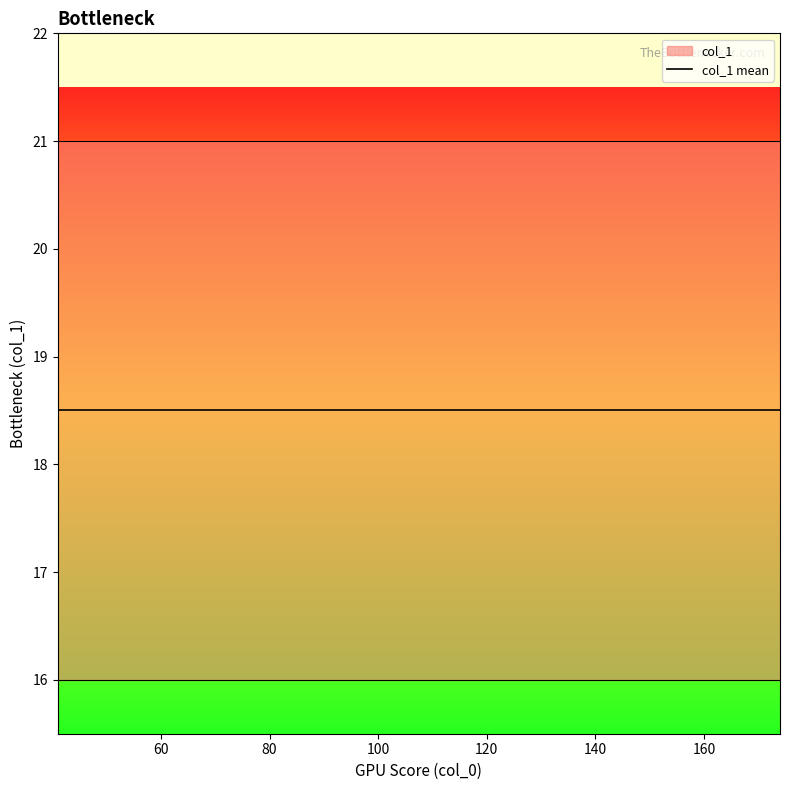

At which category does the chart reach its minimum across all series?

41